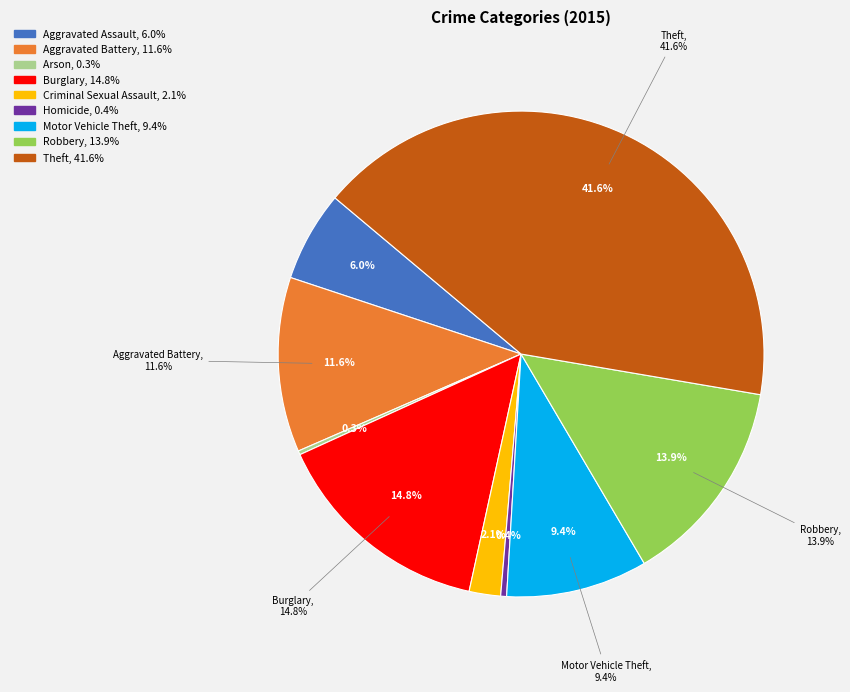

Rank the categories by value from lowest to highest.

Arson, Homicide, Criminal Sexual Assault, Aggravated Assault, Motor Vehicle Theft, Aggravated Battery, Robbery, Burglary, Theft